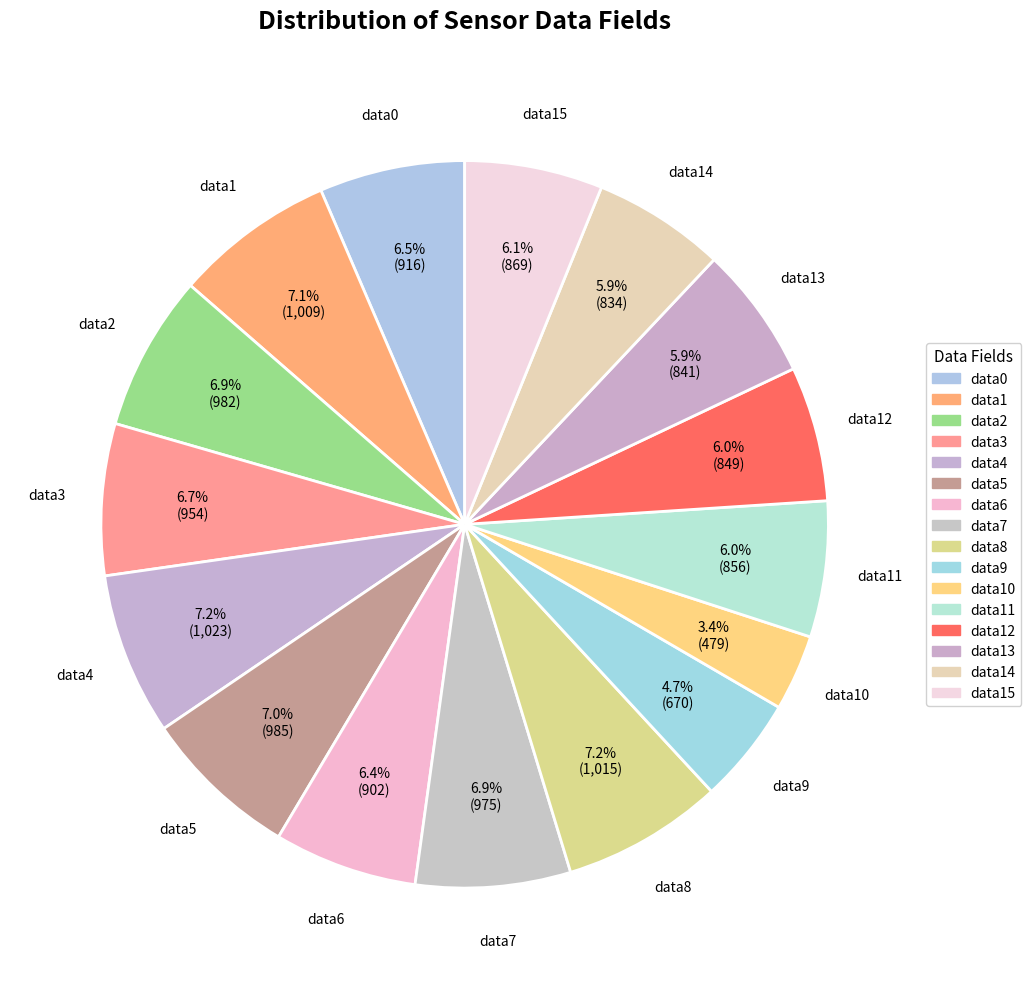

Count the number of slices in the pie.

16